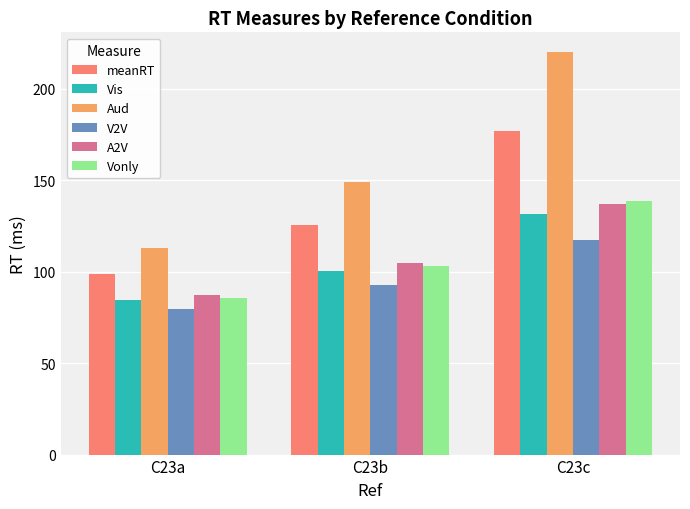

What is the sum of all Vis values?

316.4